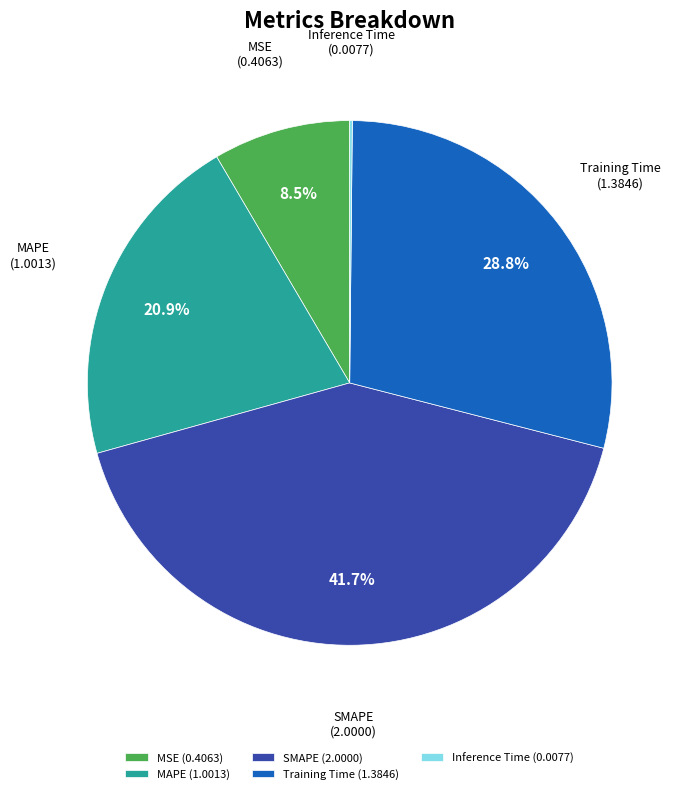

Which has a higher value, MAPE or Training Time?

Training Time